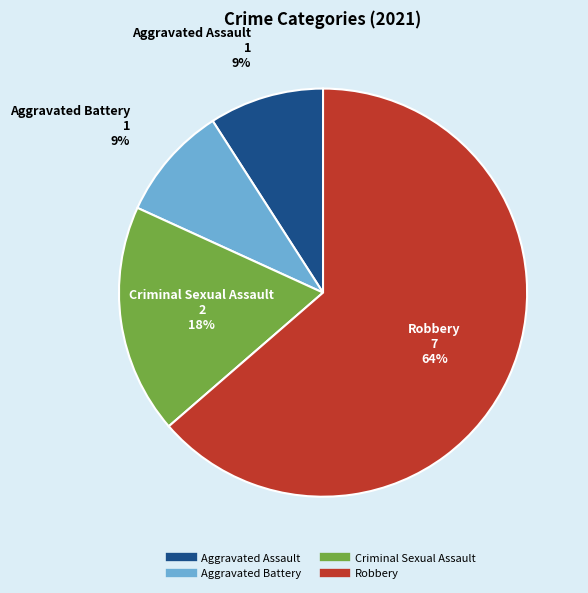

To the nearest percent, what is the difference between the largest and smallest slice percentages?

55%